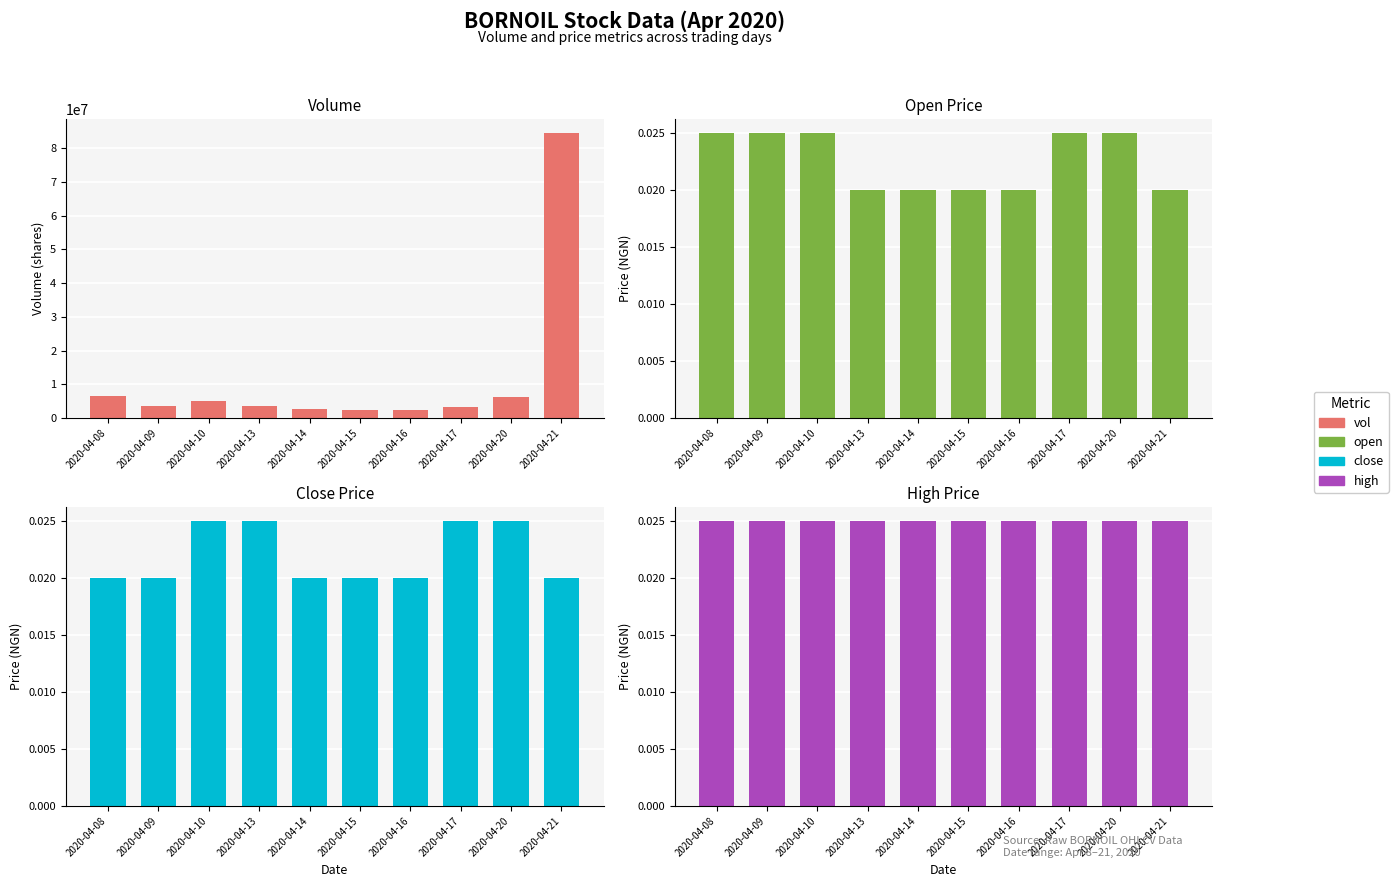

What is the total value across all series at 2020-04-10?

4980000.1